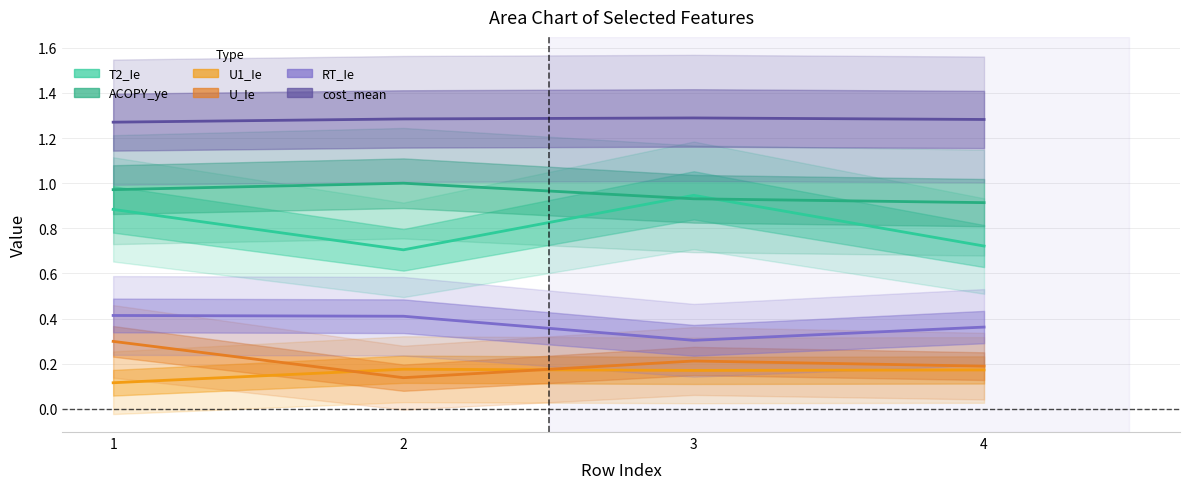

How many interior local peaks does the ACOPY_ye series have?

1